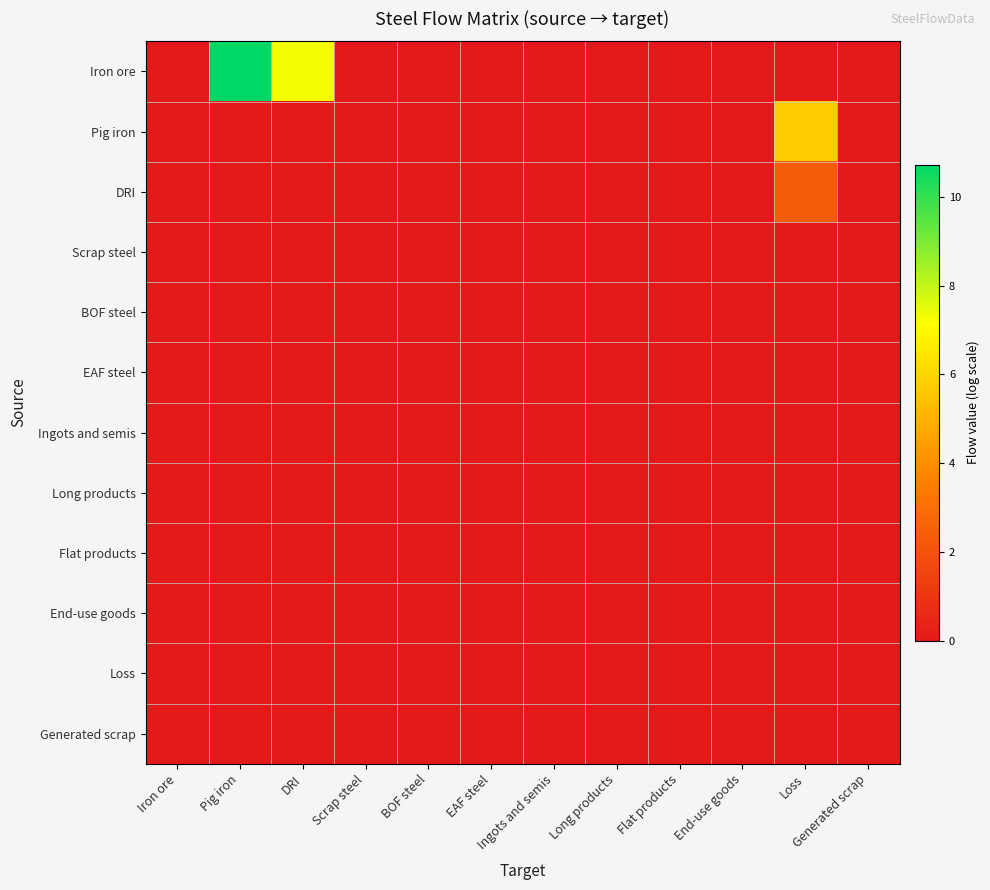

Reading left to right, what are all the values shown in this chart?

Iron ore: Iron ore=0.0	Pig iron=10.7	DRI=7.3	Scrap steel=0.0	BOF steel=0.0	EAF steel=0.0	Ingots and semis=0.0	Long products=0.0	Flat products=0.0	End-use goods=0.0	Loss=0.0	Generated scrap=0.0
Pig iron: Iron ore=0.0	Pig iron=0.0	DRI=0.0	Scrap steel=0.0	BOF steel=0.0	EAF steel=0.0	Ingots and semis=0.0	Long products=0.0	Flat products=0.0	End-use goods=0.0	Loss=5.7	Generated scrap=0.0
DRI: Iron ore=0.0	Pig iron=0.0	DRI=0.0	Scrap steel=0.0	BOF steel=0.0	EAF steel=0.0	Ingots and semis=0.0	Long products=0.0	Flat products=0.0	End-use goods=0.0	Loss=2.3	Generated scrap=0.0
Scrap steel: Iron ore=0.0	Pig iron=0.0	DRI=0.0	Scrap steel=0.0	BOF steel=0.0	EAF steel=0.0	Ingots and semis=0.0	Long products=0.0	Flat products=0.0	End-use goods=0.0	Loss=0.0	Generated scrap=0.0
BOF steel: Iron ore=0.0	Pig iron=0.0	DRI=0.0	Scrap steel=0.0	BOF steel=0.0	EAF steel=0.0	Ingots and semis=0.0	Long products=0.0	Flat products=0.0	End-use goods=0.0	Loss=0.0	Generated scrap=0.0
EAF steel: Iron ore=0.0	Pig iron=0.0	DRI=0.0	Scrap steel=0.0	BOF steel=0.0	EAF steel=0.0	Ingots and semis=0.0	Long products=0.0	Flat products=0.0	End-use goods=0.0	Loss=0.0	Generated scrap=0.0
Ingots and semis: Iron ore=0.0	Pig iron=0.0	DRI=0.0	Scrap steel=0.0	BOF steel=0.0	EAF steel=0.0	Ingots and semis=0.0	Long products=0.0	Flat products=0.0	End-use goods=0.0	Loss=0.0	Generated scrap=0.0
Long products: Iron ore=0.0	Pig iron=0.0	DRI=0.0	Scrap steel=0.0	BOF steel=0.0	EAF steel=0.0	Ingots and semis=0.0	Long products=0.0	Flat products=0.0	End-use goods=0.0	Loss=0.0	Generated scrap=0.0
Flat products: Iron ore=0.0	Pig iron=0.0	DRI=0.0	Scrap steel=0.0	BOF steel=0.0	EAF steel=0.0	Ingots and semis=0.0	Long products=0.0	Flat products=0.0	End-use goods=0.0	Loss=0.0	Generated scrap=0.0
End-use goods: Iron ore=0.0	Pig iron=0.0	DRI=0.0	Scrap steel=0.0	BOF steel=0.0	EAF steel=0.0	Ingots and semis=0.0	Long products=0.0	Flat products=0.0	End-use goods=0.0	Loss=0.0	Generated scrap=0.0
Loss: Iron ore=0.0	Pig iron=0.0	DRI=0.0	Scrap steel=0.0	BOF steel=0.0	EAF steel=0.0	Ingots and semis=0.0	Long products=0.0	Flat products=0.0	End-use goods=0.0	Loss=0.0	Generated scrap=0.0
Generated scrap: Iron ore=0.0	Pig iron=0.0	DRI=0.0	Scrap steel=0.0	BOF steel=0.0	EAF steel=0.0	Ingots and semis=0.0	Long products=0.0	Flat products=0.0	End-use goods=0.0	Loss=0.0	Generated scrap=0.0